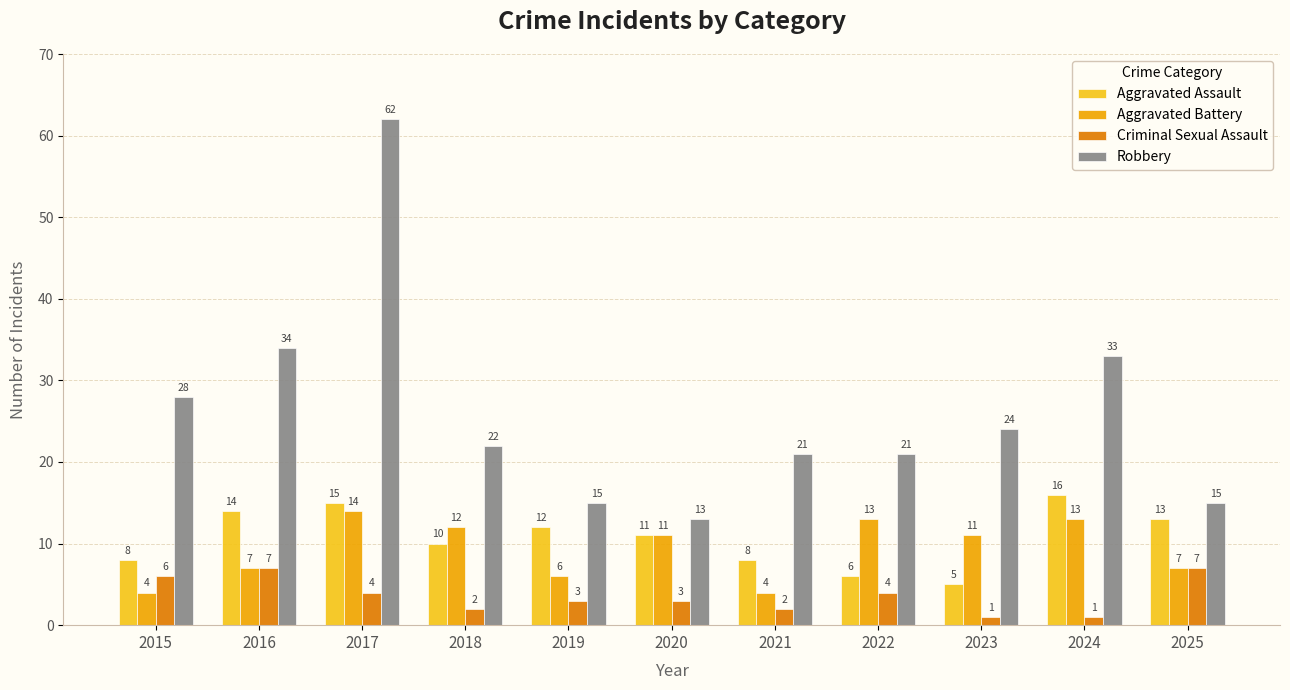

What is the value of the Aggravated Battery bar at the 3rd from the left?

14